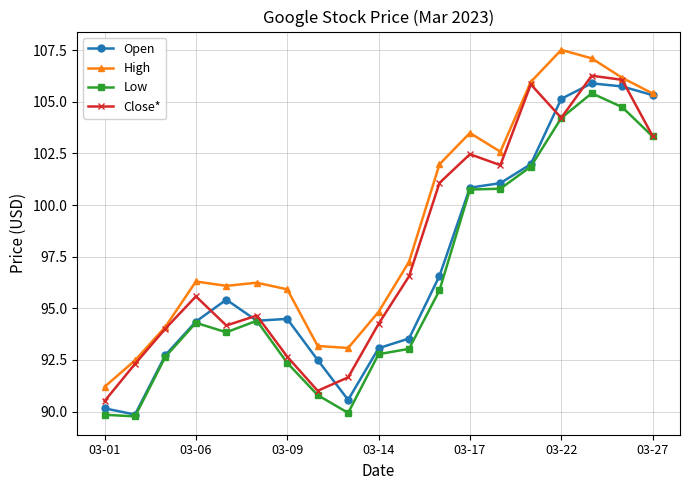

What is the value of the Open point at the 3rd from the left?

92.7